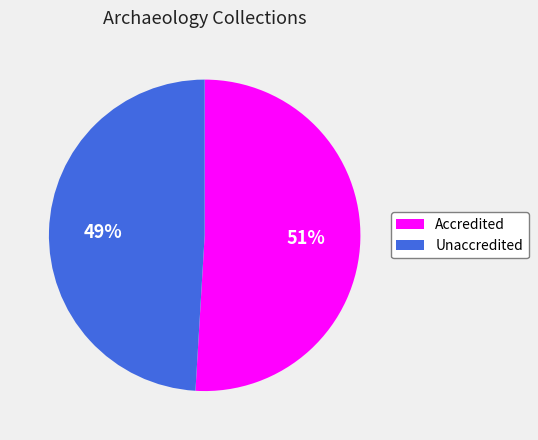

Does Accredited represent more than half of the total?

Yes